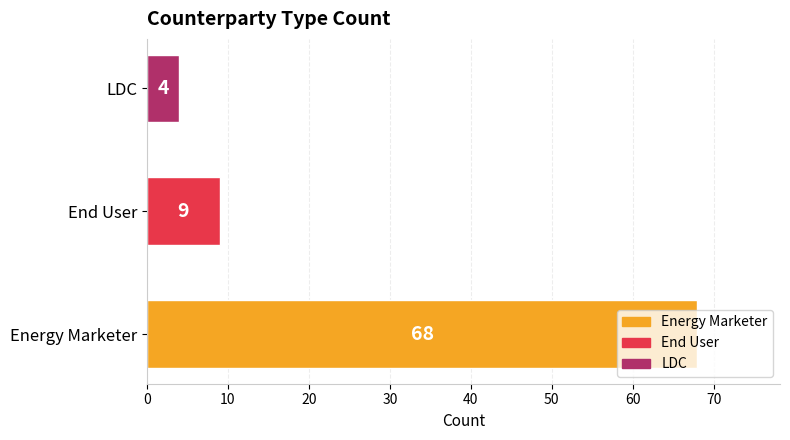

What is the difference between the values at LDC and End User?

5